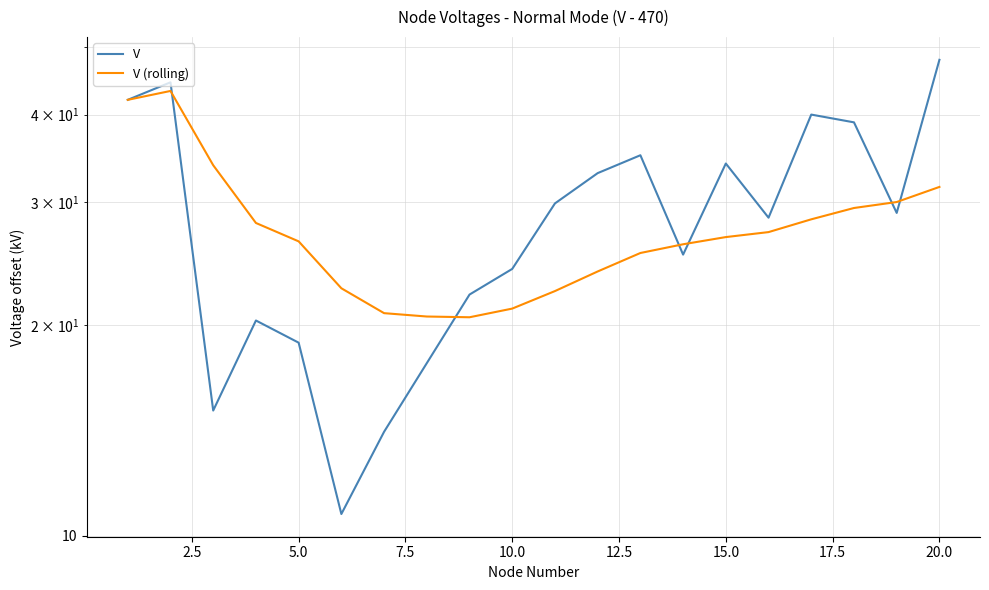

What is the difference between the second highest and second lowest values in the V series?

30.4